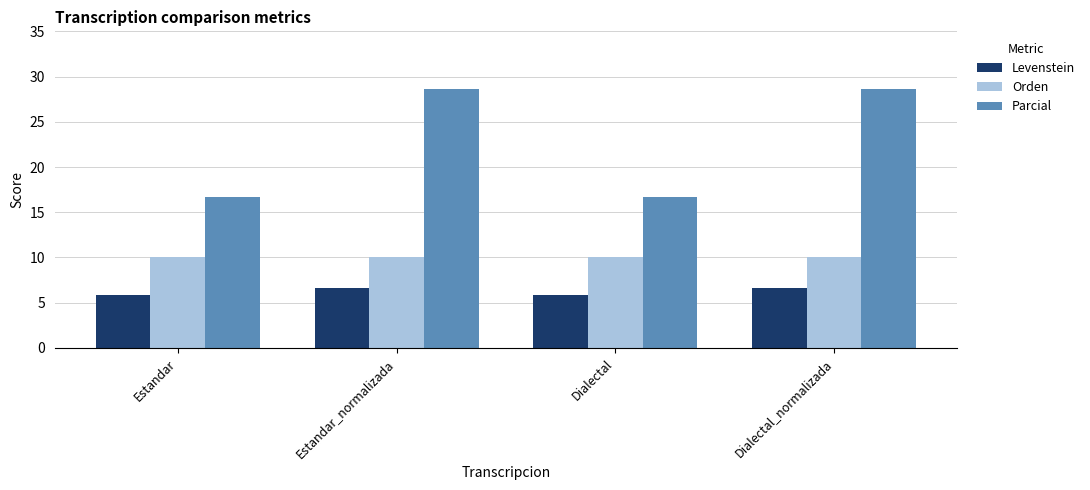

What is the spread (max minus min) of values at Estandar?

10.8